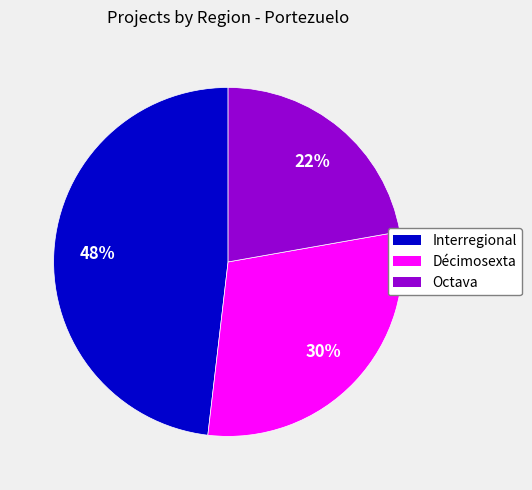

True or false: Octava accounts for 28% of the total.

False